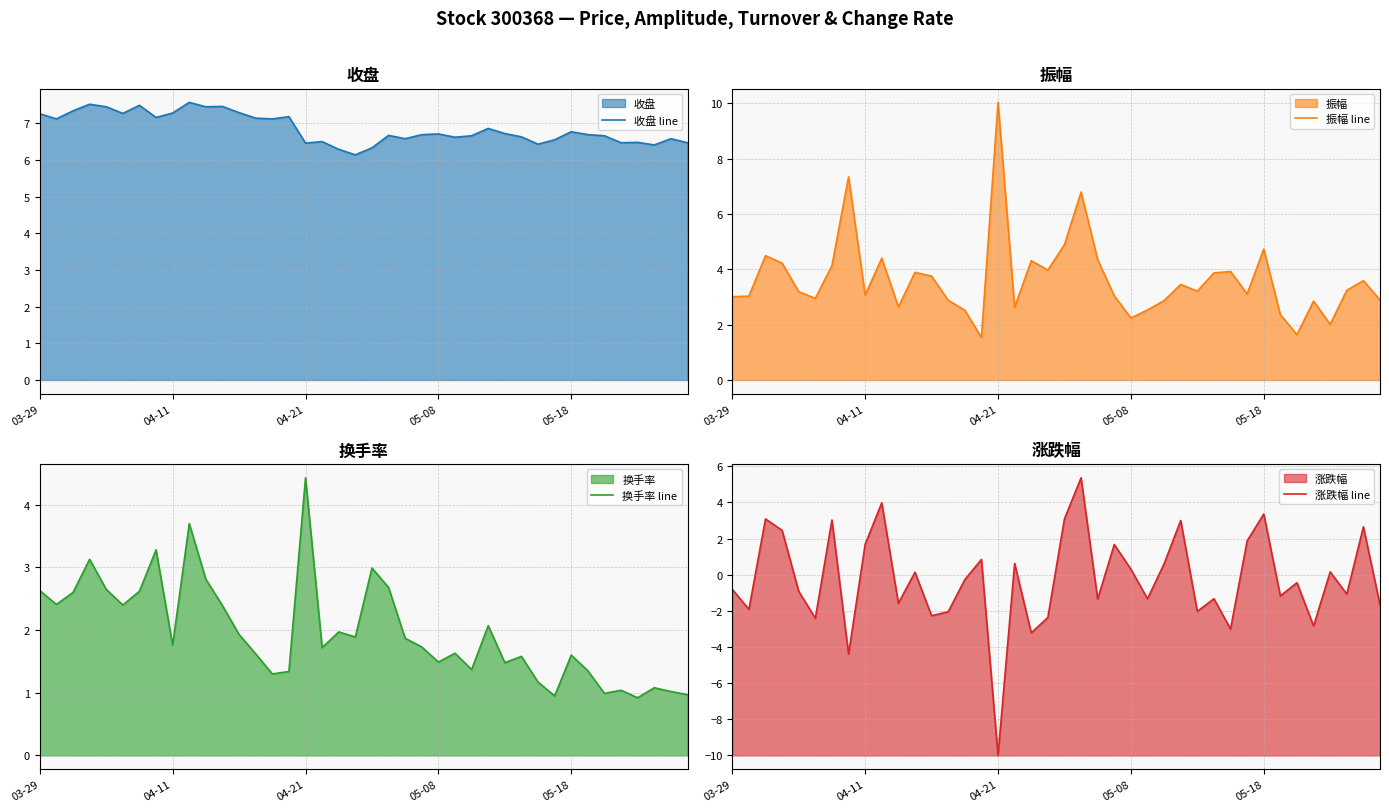

What is the minimum value for 振幅 line?

1.5